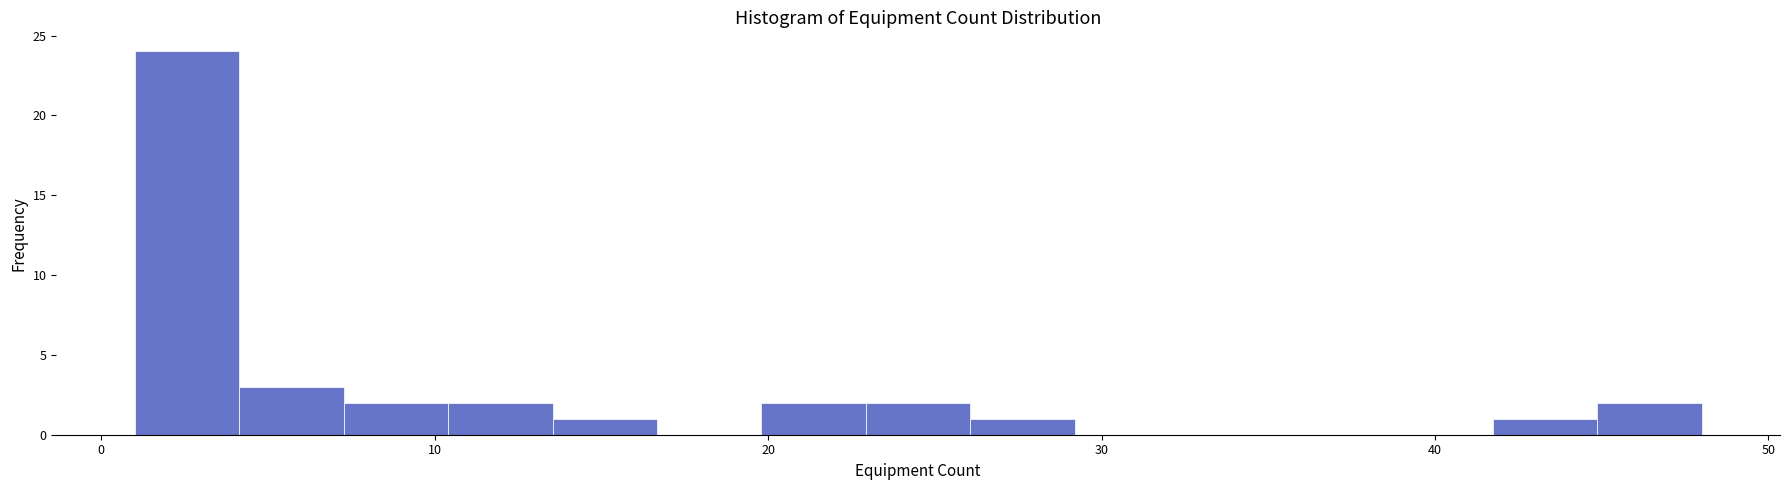

Around what value on the x-axis is the tallest bar? Give the approximate position of its centre, as read against the axis.

3